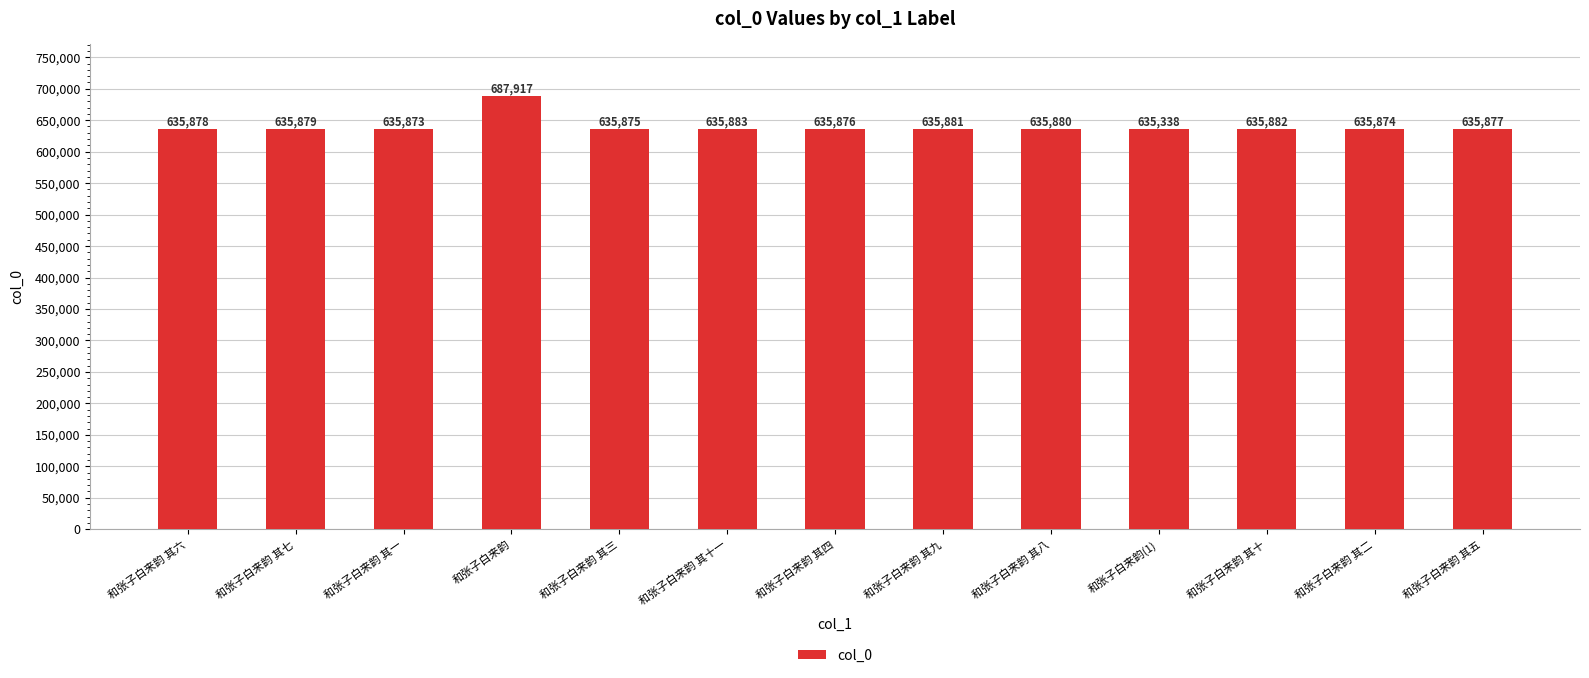

What is the change in value from 和张子白来韵 其三 to 和张子白来韵 其十一?

+8